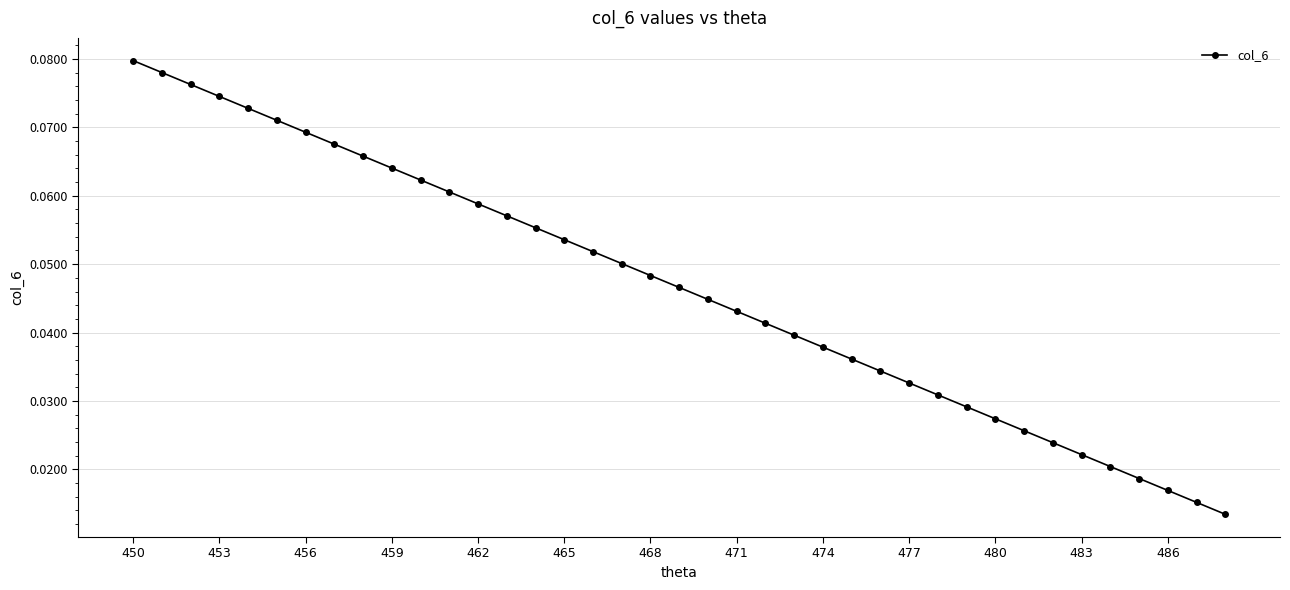

Does the chart display data point markers on the line(s)?

Yes